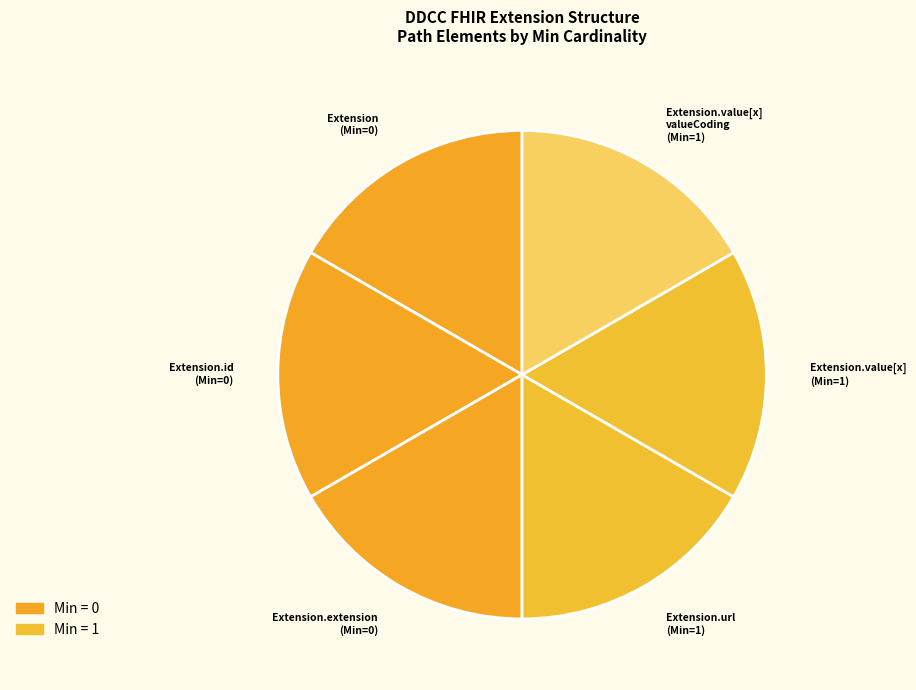

Is it true that Extension.value[x] (Min=1) is 32% of the pie?

False